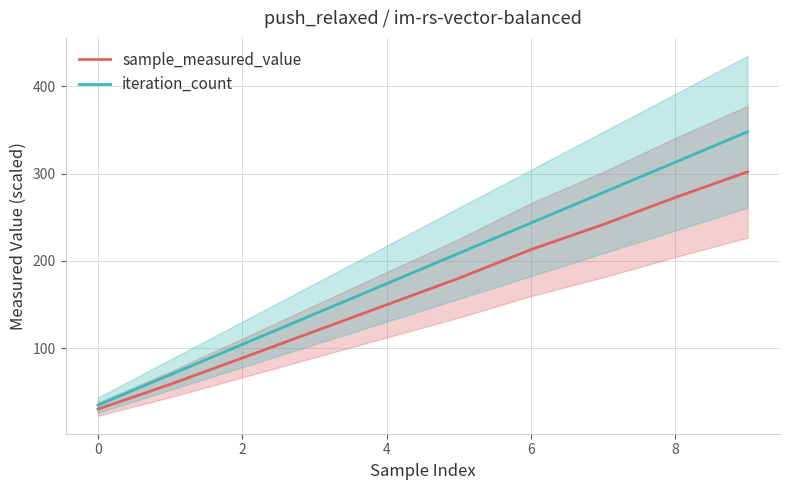

What is the label of the 3rd point from the left?

2